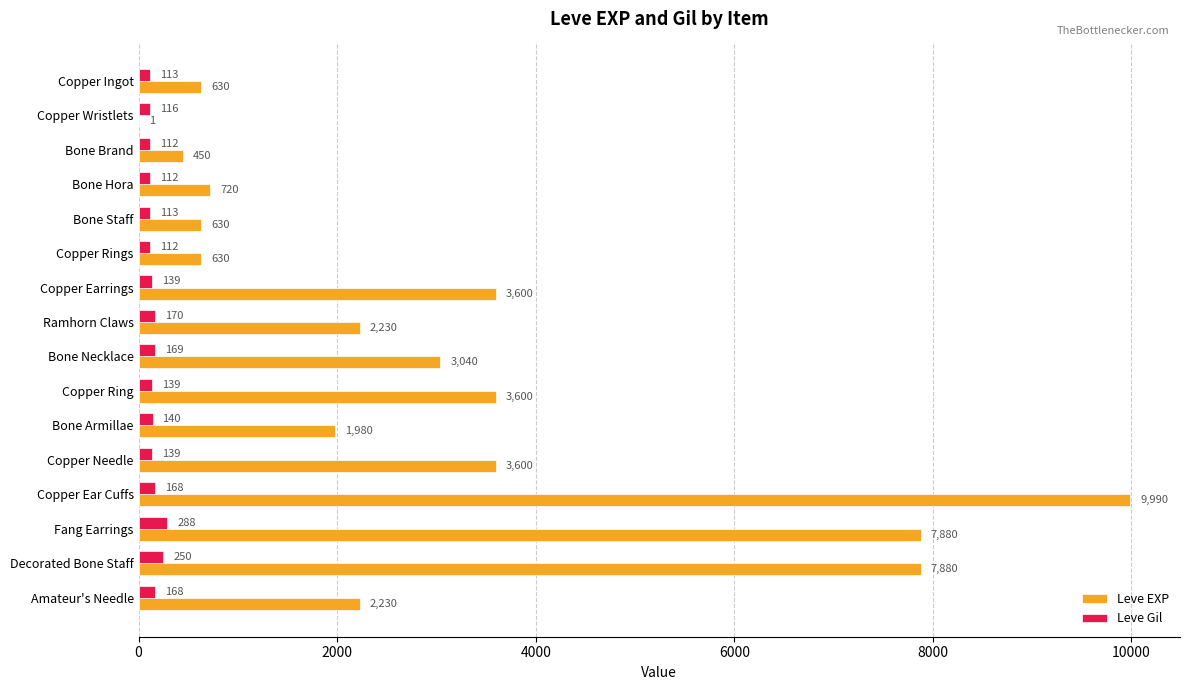

Which series changed the most between Copper Ingot and Ramhorn Claws?

Leve EXP